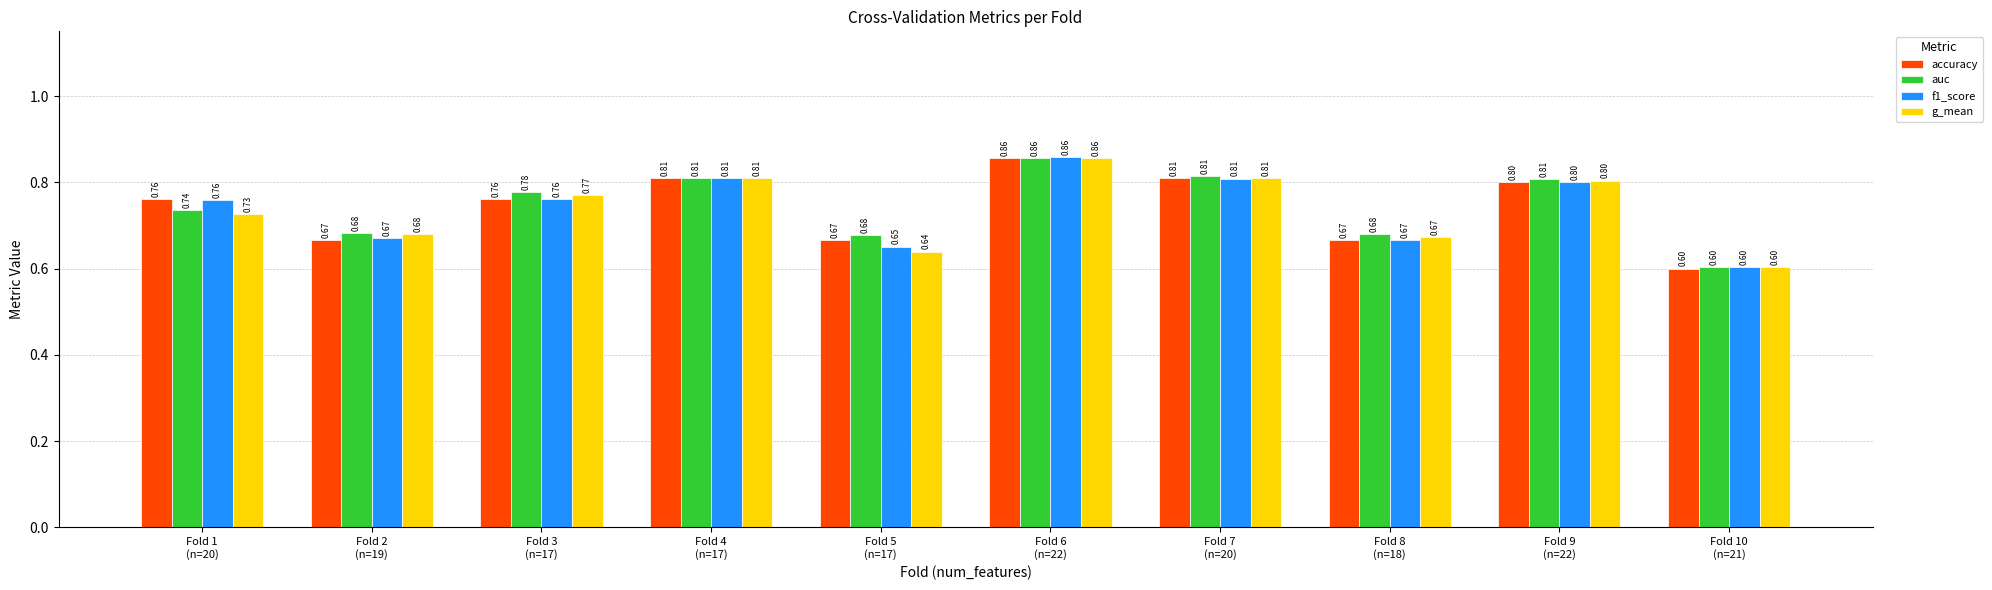

Which category has the lowest value across all series?

Fold 10
(n=21)